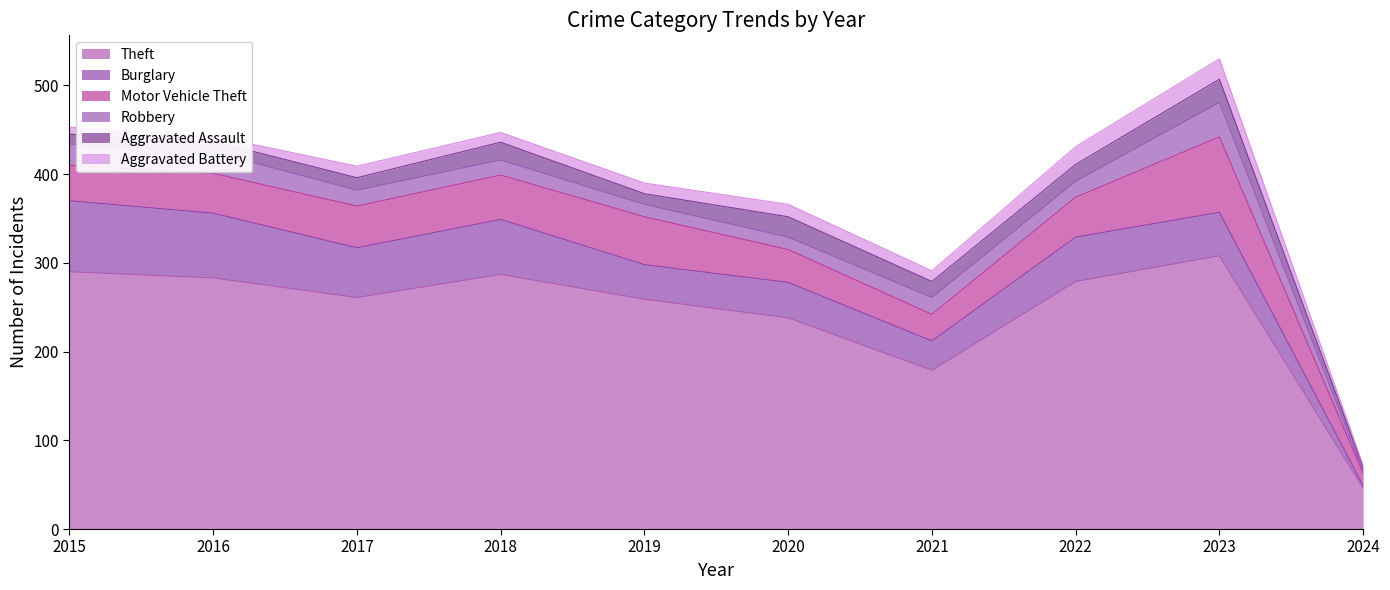

What is the value of the Aggravated Assault point at the 8th from the left?

19